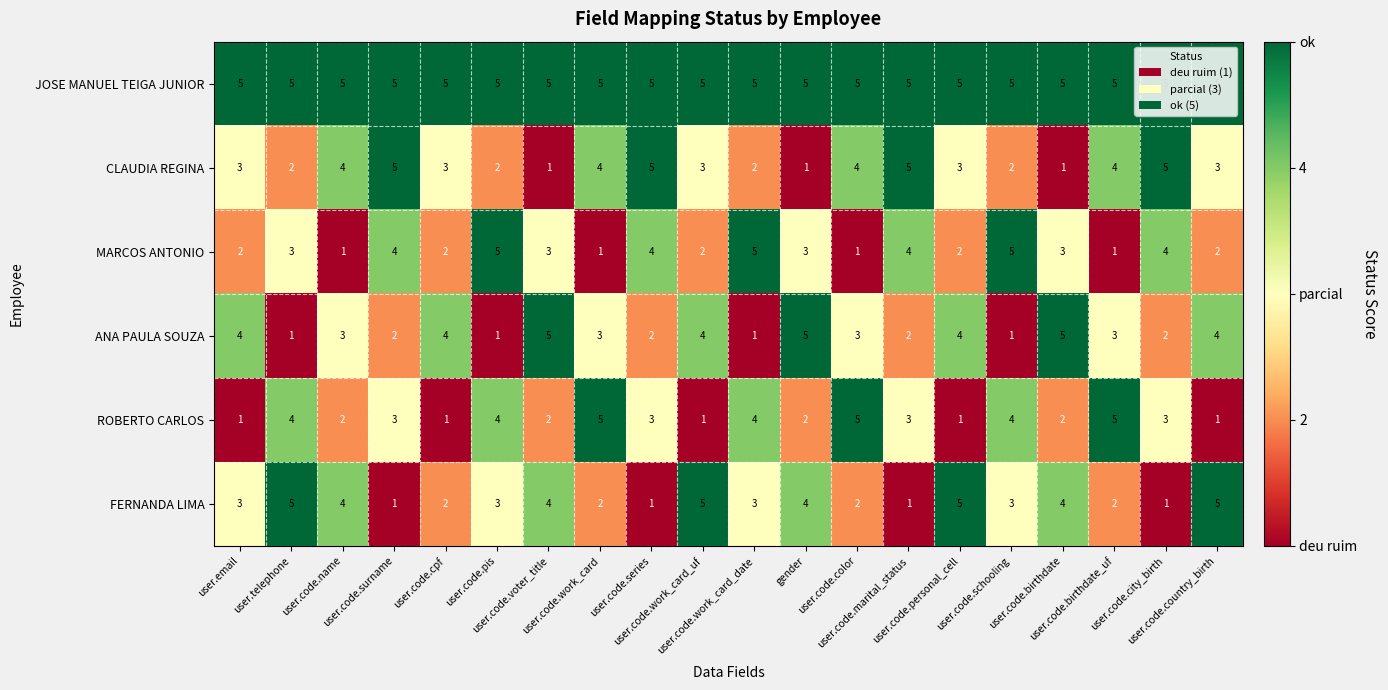

How many ROBERTO CARLOS values are between 2 and 4?

12